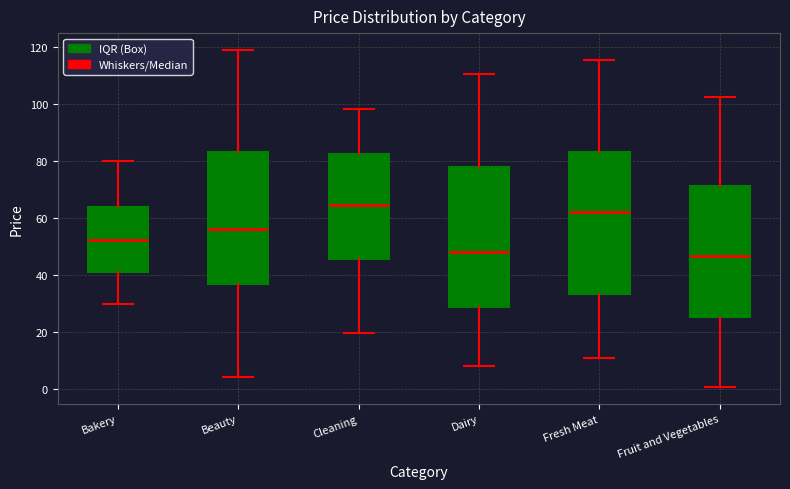

Reading left to right, read every box against the y-axis: the position of its median line, the range the box covers, and the ends of its whiskers. The values are not printed on the chart, so give them approximately, as read against the axis.

Bakery: median 52, box 42 to 64, whiskers 30 to 80
Beauty: median 56, box 36 to 84, whiskers 4 to 118
Cleaning: median 64, box 46 to 82, whiskers 20 to 98
Dairy: median 48, box 28 to 78, whiskers 8 to 110
Fresh Meat: median 62, box 34 to 84, whiskers 10 to 116
Fruit and Vegetables: median 46, box 26 to 72, whiskers 0 to 102